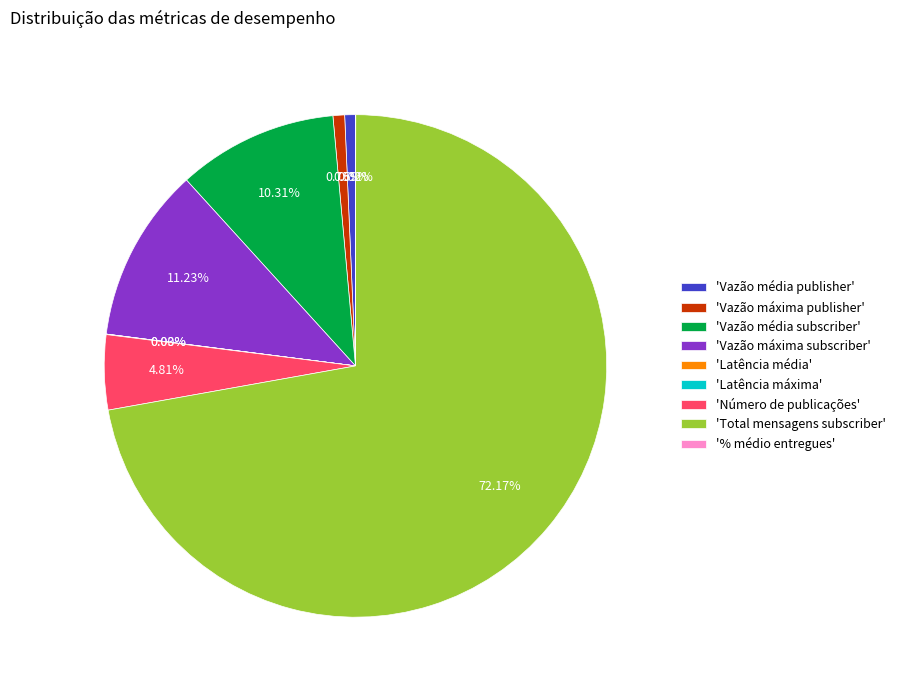

To the nearest percent, what is the average slice percentage?

11%